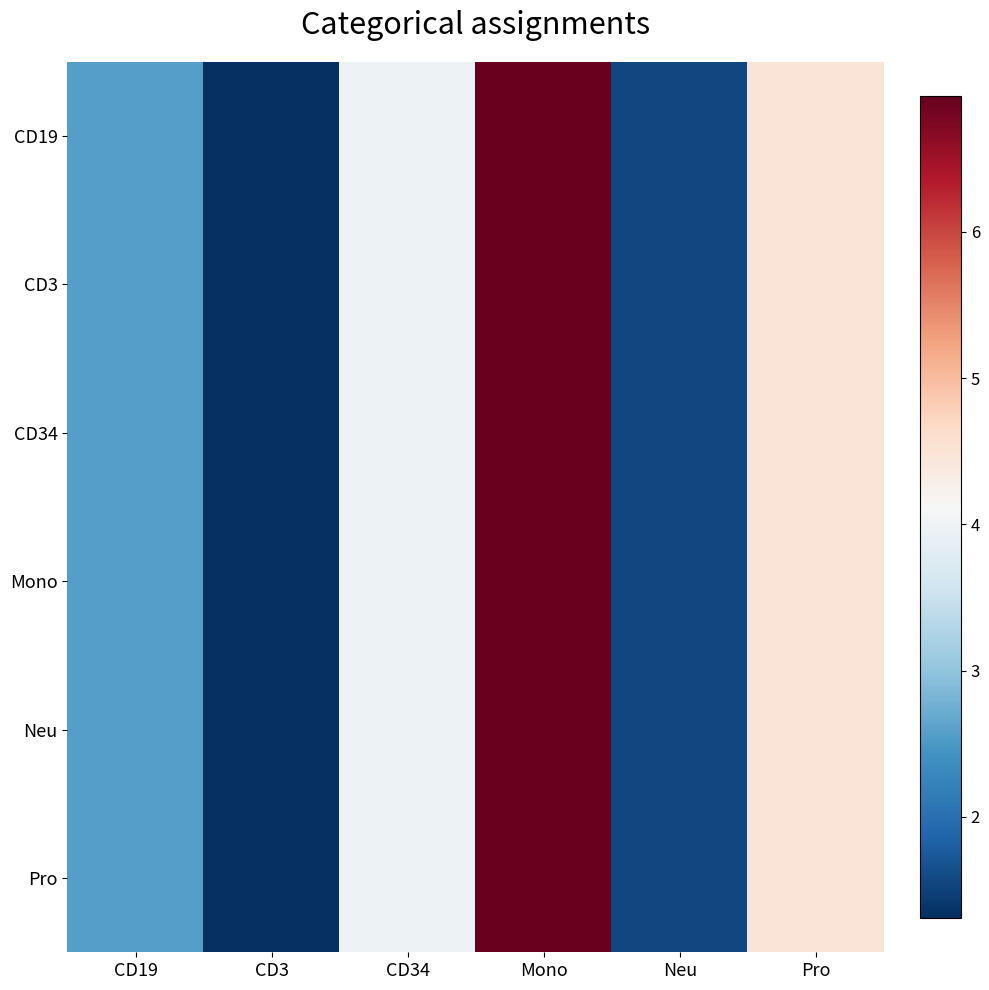

Reading left to right, what are all the values shown in this chart?

CD19: CD19=2.6	CD3=1.3	CD34=4.0	Mono=6.9	Neu=1.6	Pro=4.5
CD3: CD19=2.6	CD3=1.3	CD34=4.0	Mono=6.9	Neu=1.6	Pro=4.5
CD34: CD19=2.6	CD3=1.3	CD34=4.0	Mono=6.9	Neu=1.6	Pro=4.5
Mono: CD19=2.6	CD3=1.3	CD34=4.0	Mono=6.9	Neu=1.6	Pro=4.5
Neu: CD19=2.6	CD3=1.3	CD34=4.0	Mono=6.9	Neu=1.6	Pro=4.5
Pro: CD19=2.6	CD3=1.3	CD34=4.0	Mono=6.9	Neu=1.6	Pro=4.5